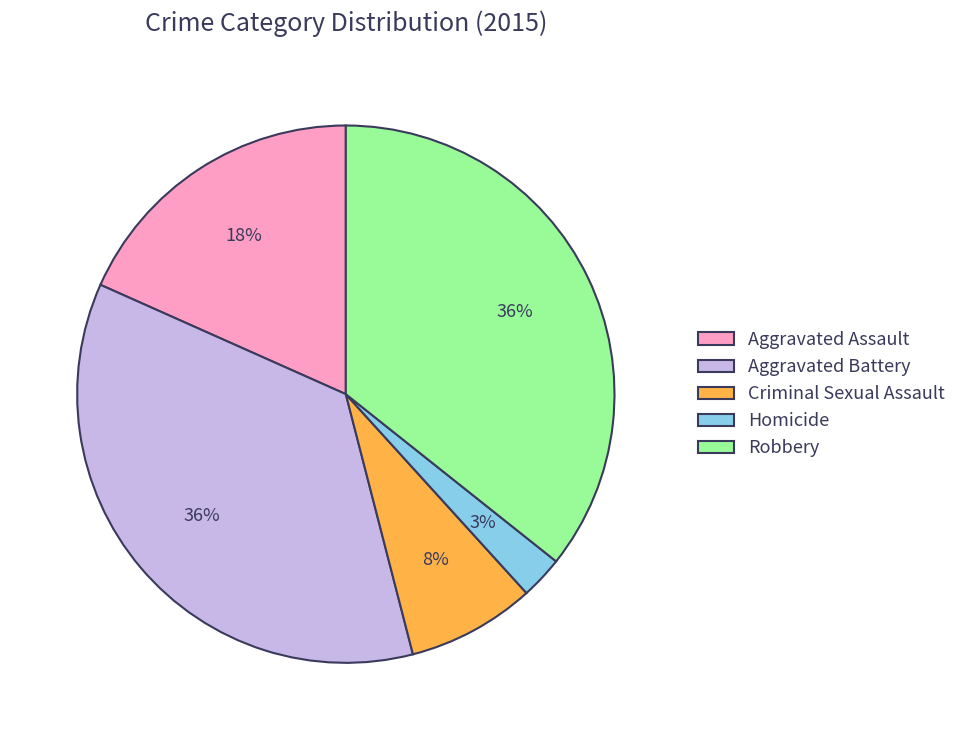

Does Homicide represent more than half of the total?

No